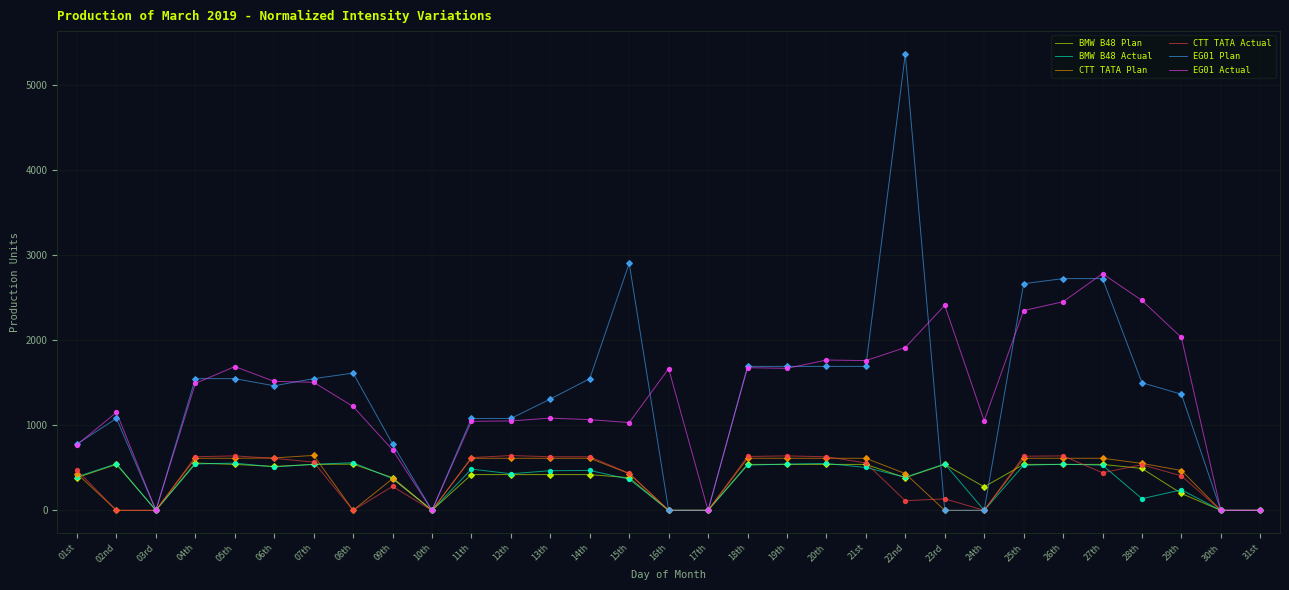

Which series changed the most between 23rd and 27th?

EG01 Plan